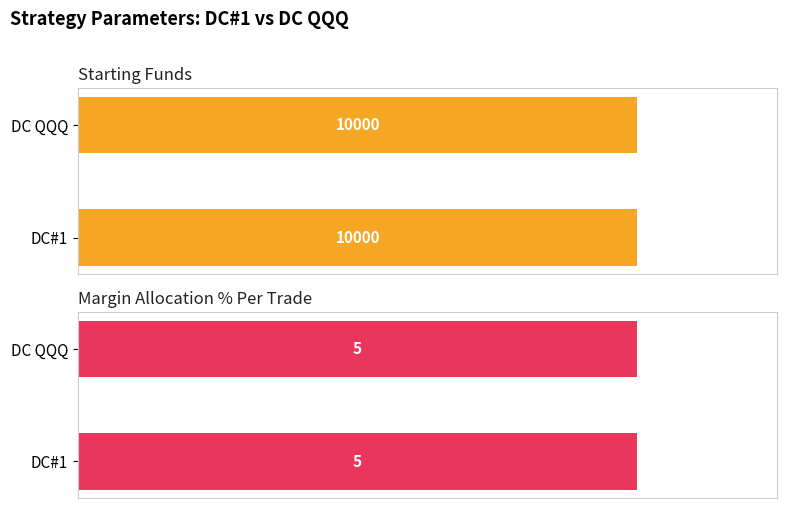

The Starting Funds series shows 5896 at DC QQQ. True or false?

False